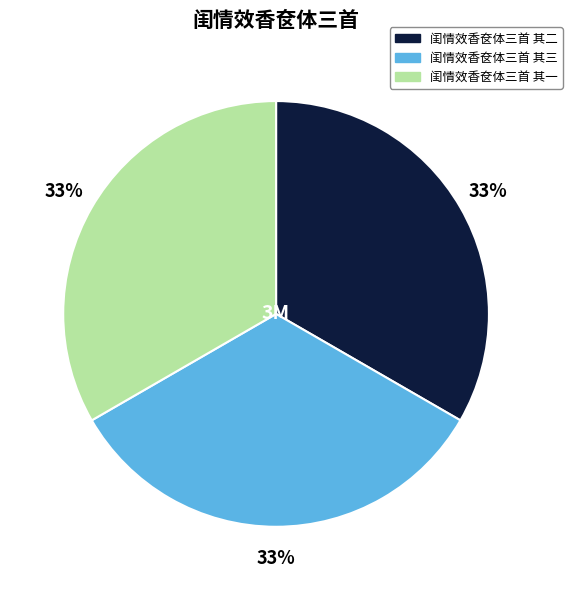

What percentage is the 闺情效香奁体三首 其三 slice, to the nearest percent?

33%